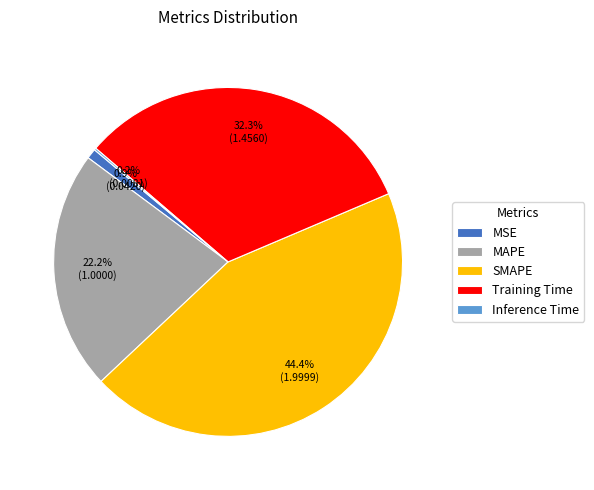

Is there any slice that represents more than half of the pie?

No